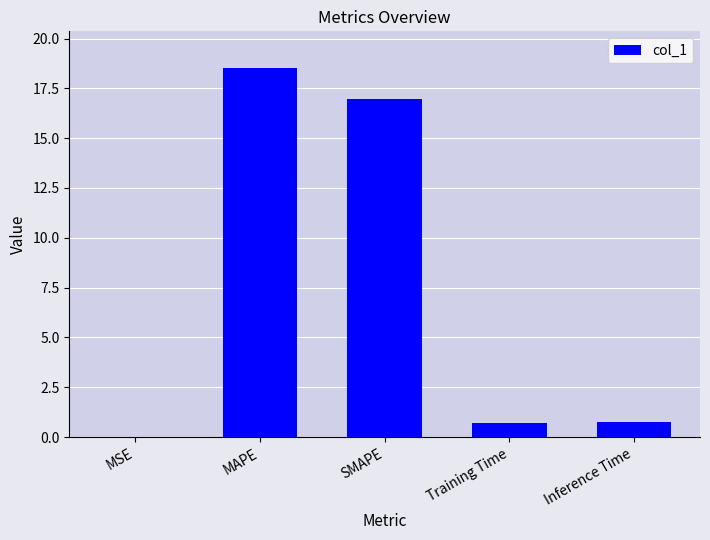

Does the chart contain stacked bars?

No